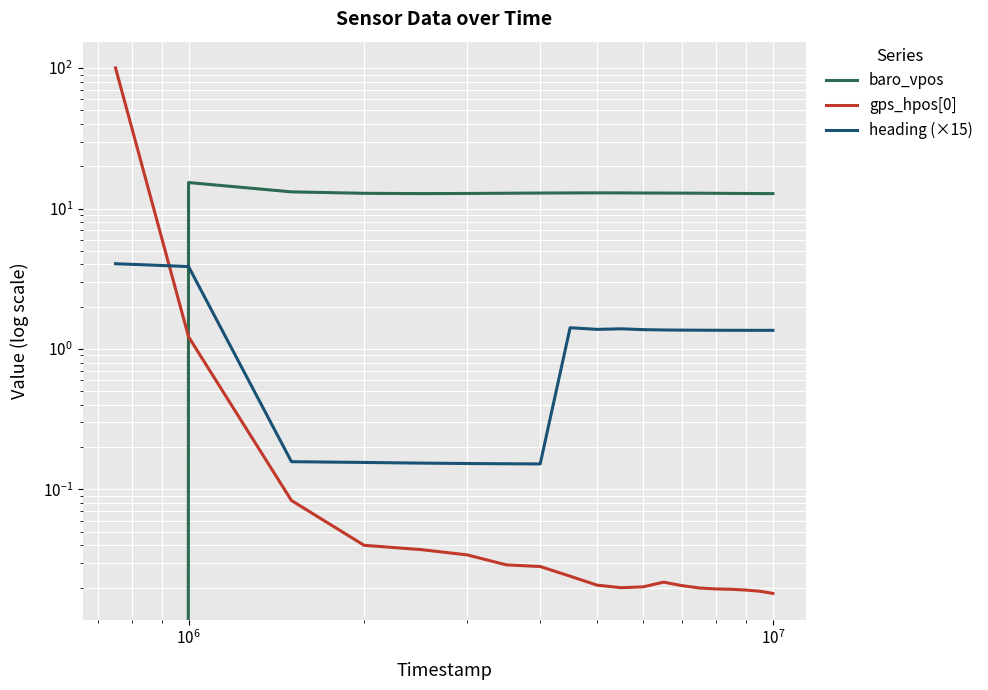

Is the value of heading (×15) at 10 greater than the value of gps_hpos[0] at 9?

Yes